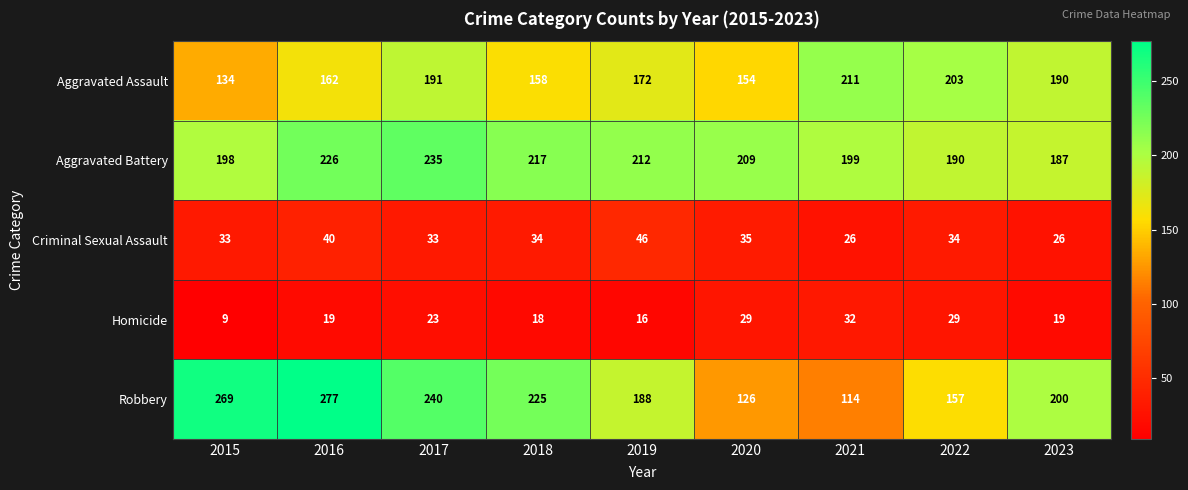

The Aggravated Battery series shows 199 at 2021. True or false?

True